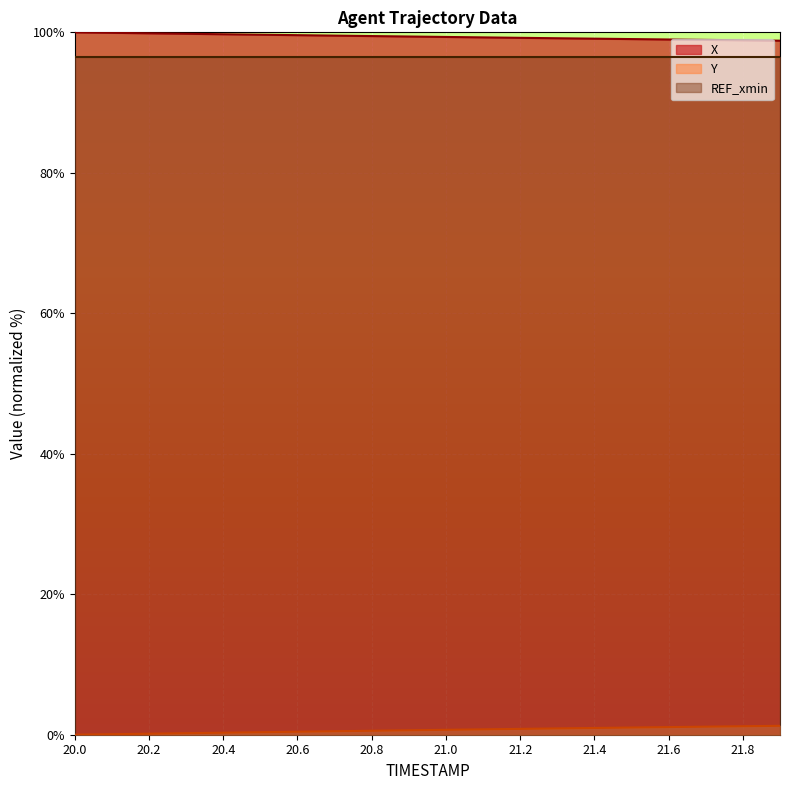

The value of Y at 21.2 is 1.3. True or false?

False